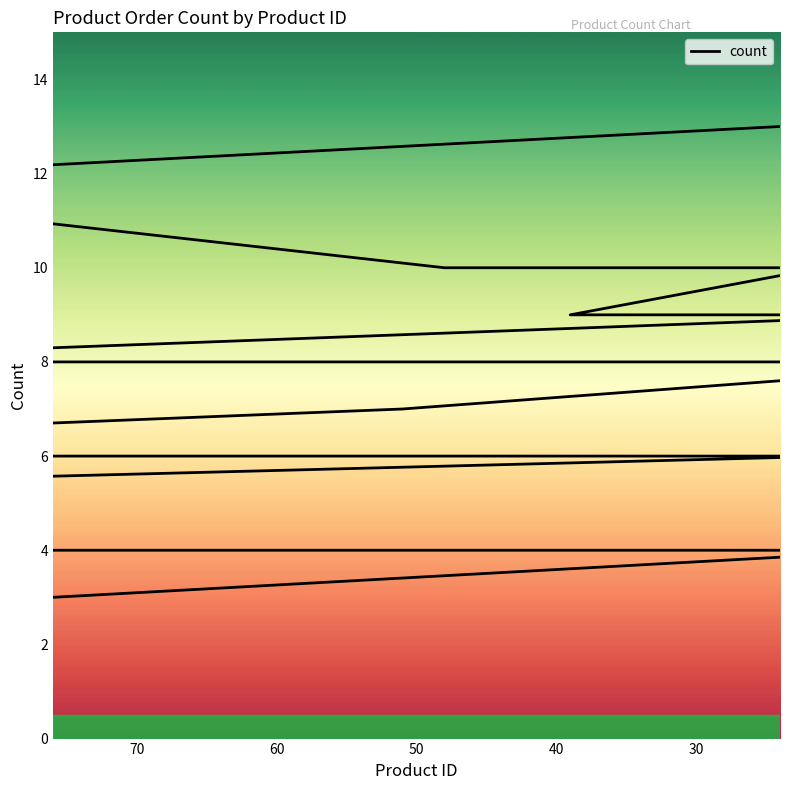

The value at 13 is 9. True or false?

True